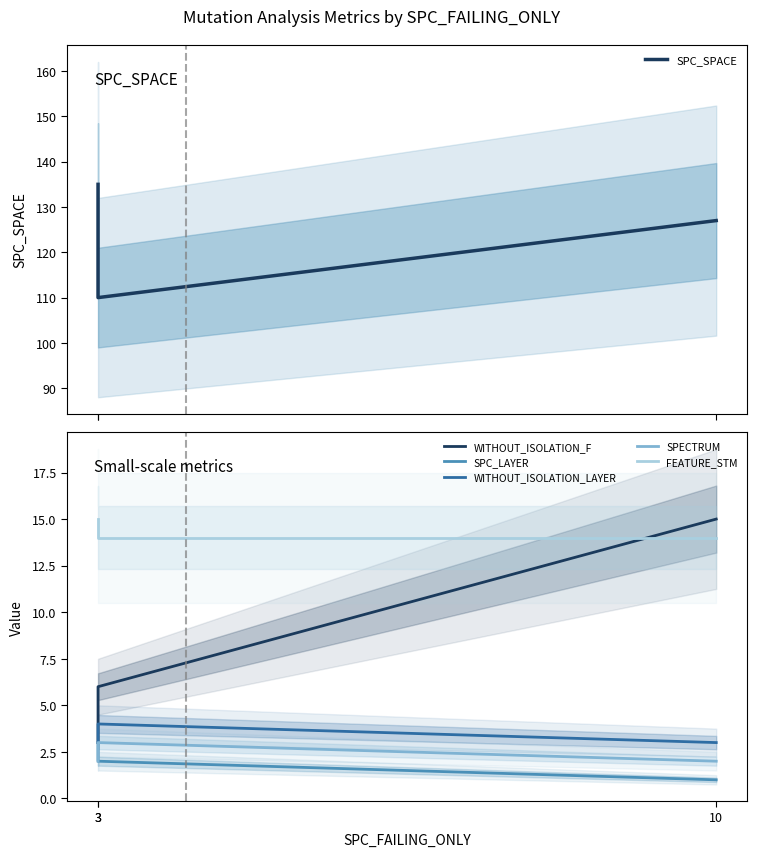

Count the FEATURE_STM values in the range 14 to 15.

3